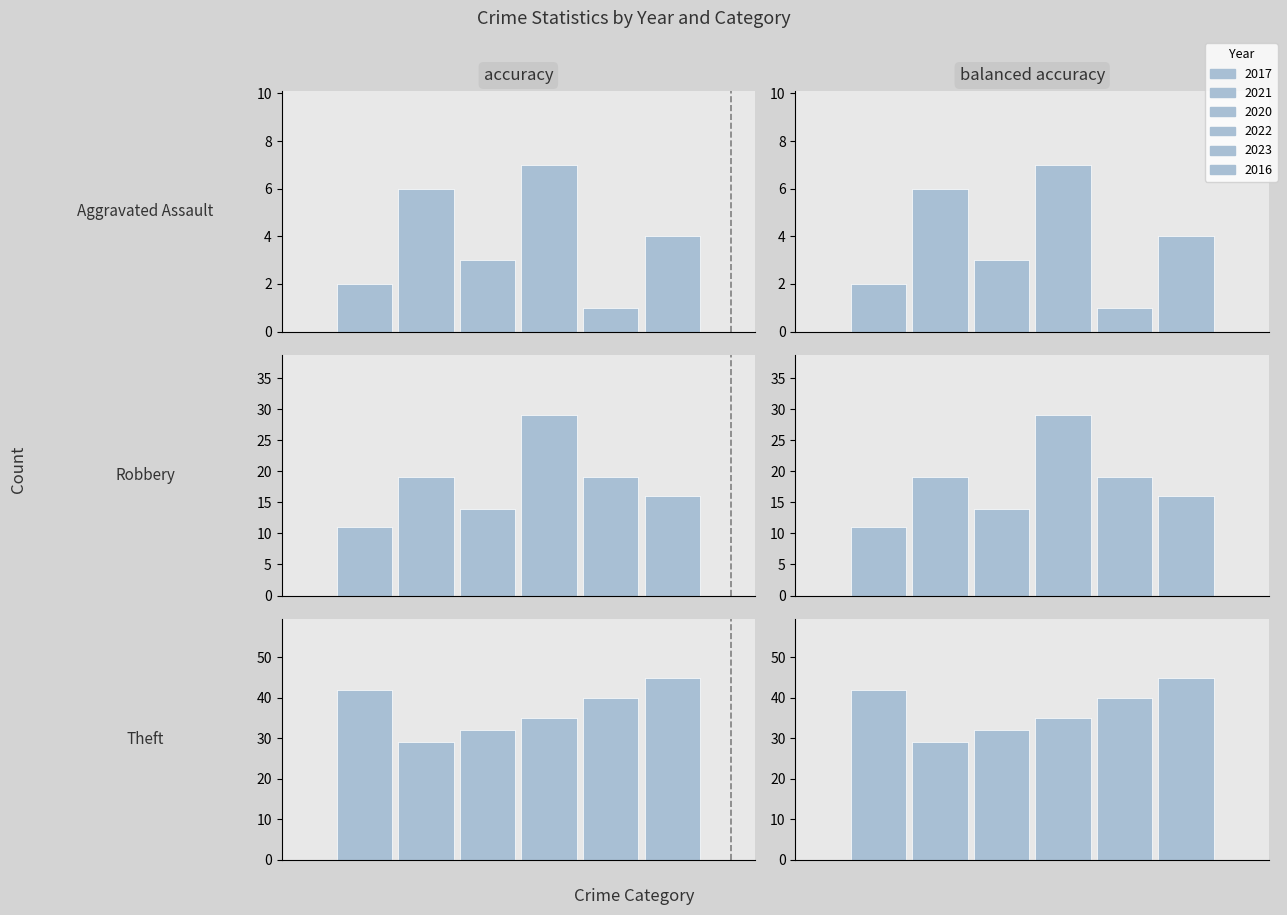

How many bars are there in each group?

6